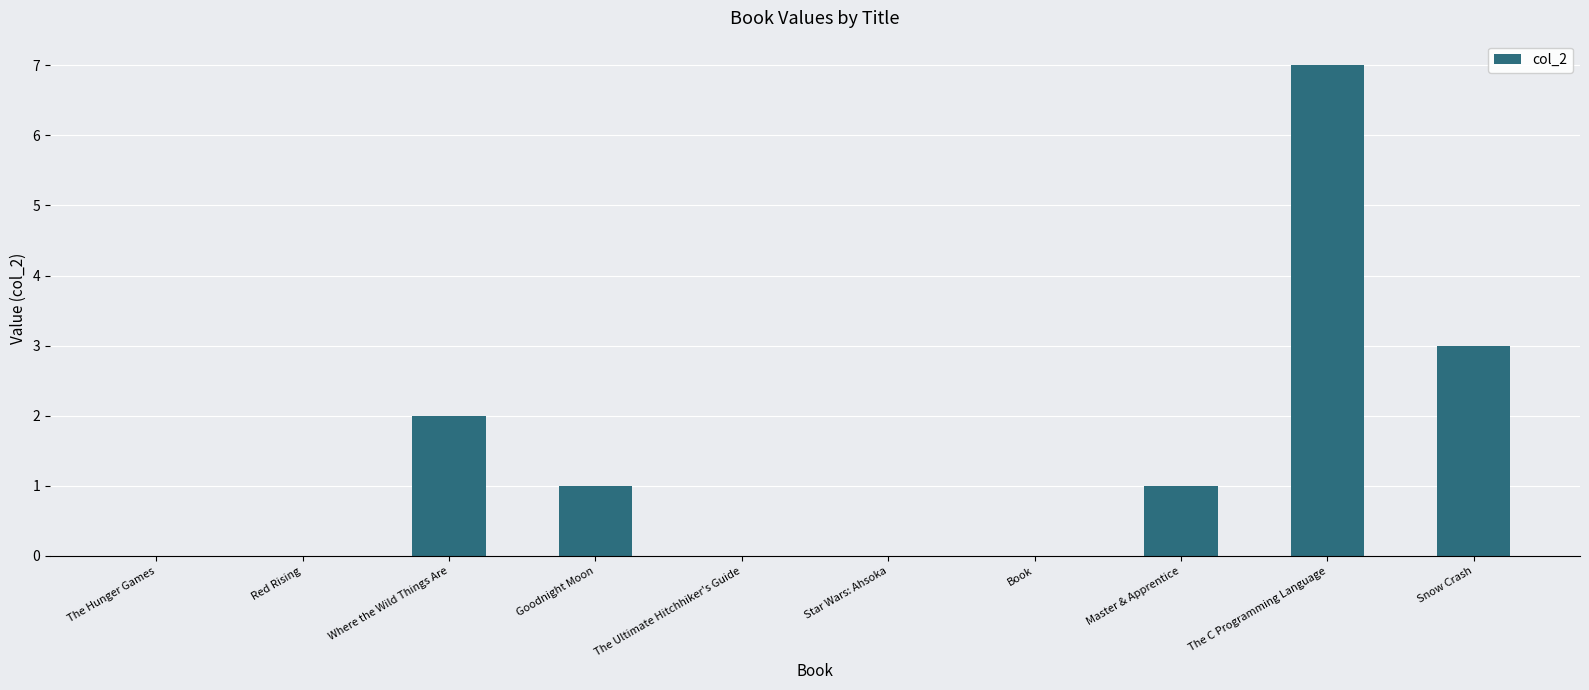

What is the sum of all values?

14